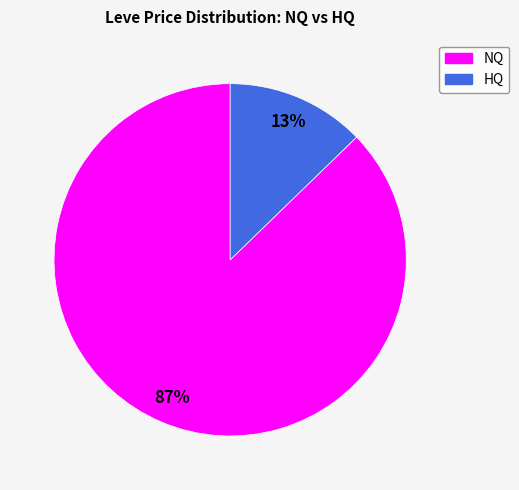

To the nearest percent, what is the average slice percentage?

50%